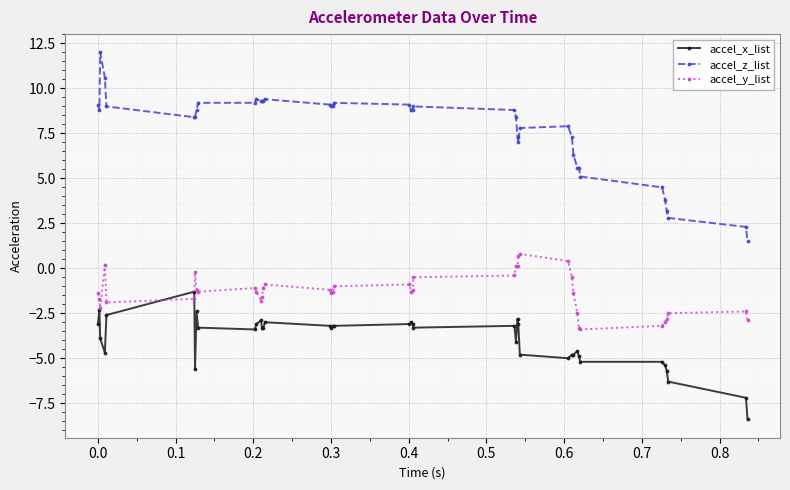

What is the difference between the maximum and second lowest values in the accel_z_list series?

9.7